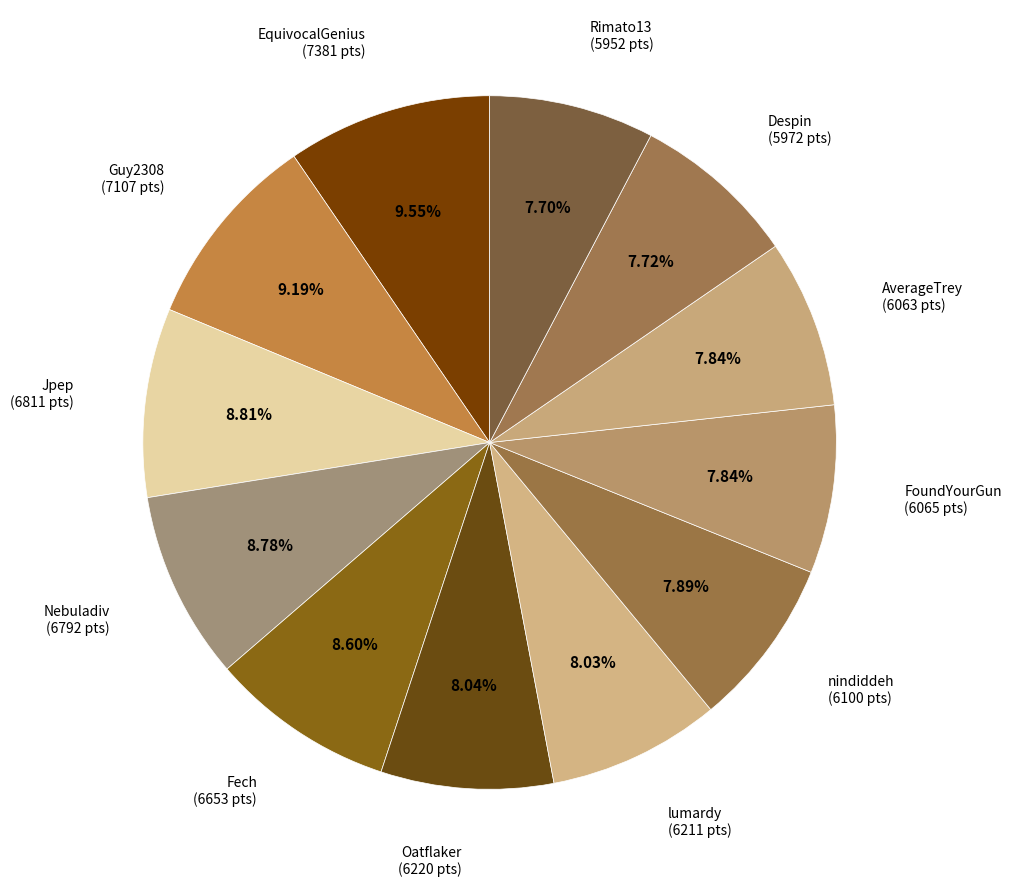

What is the ratio of the value at Oatflaker to the value at Jpep?

0.9